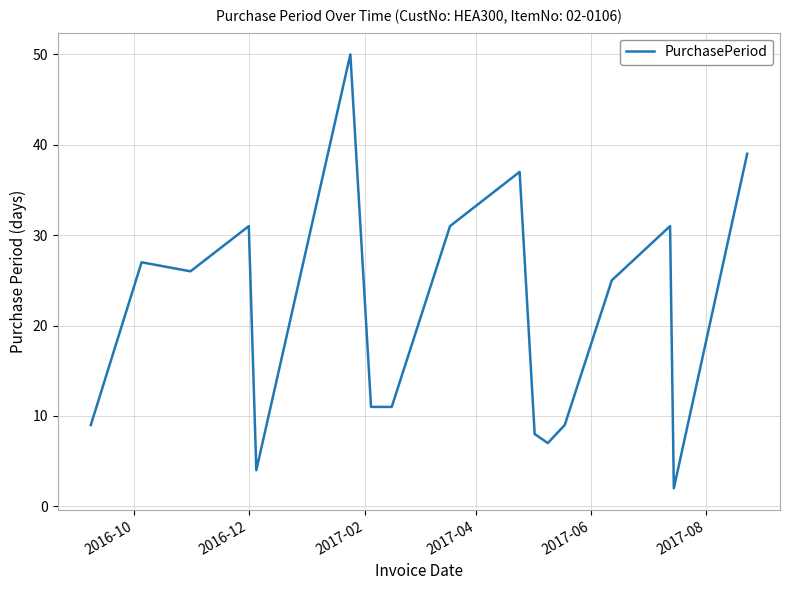

Reading left to right, extract all data points from this chart.

9	27	26	31	4	50	11	11	31	37	8	7	9	25	31	2	39